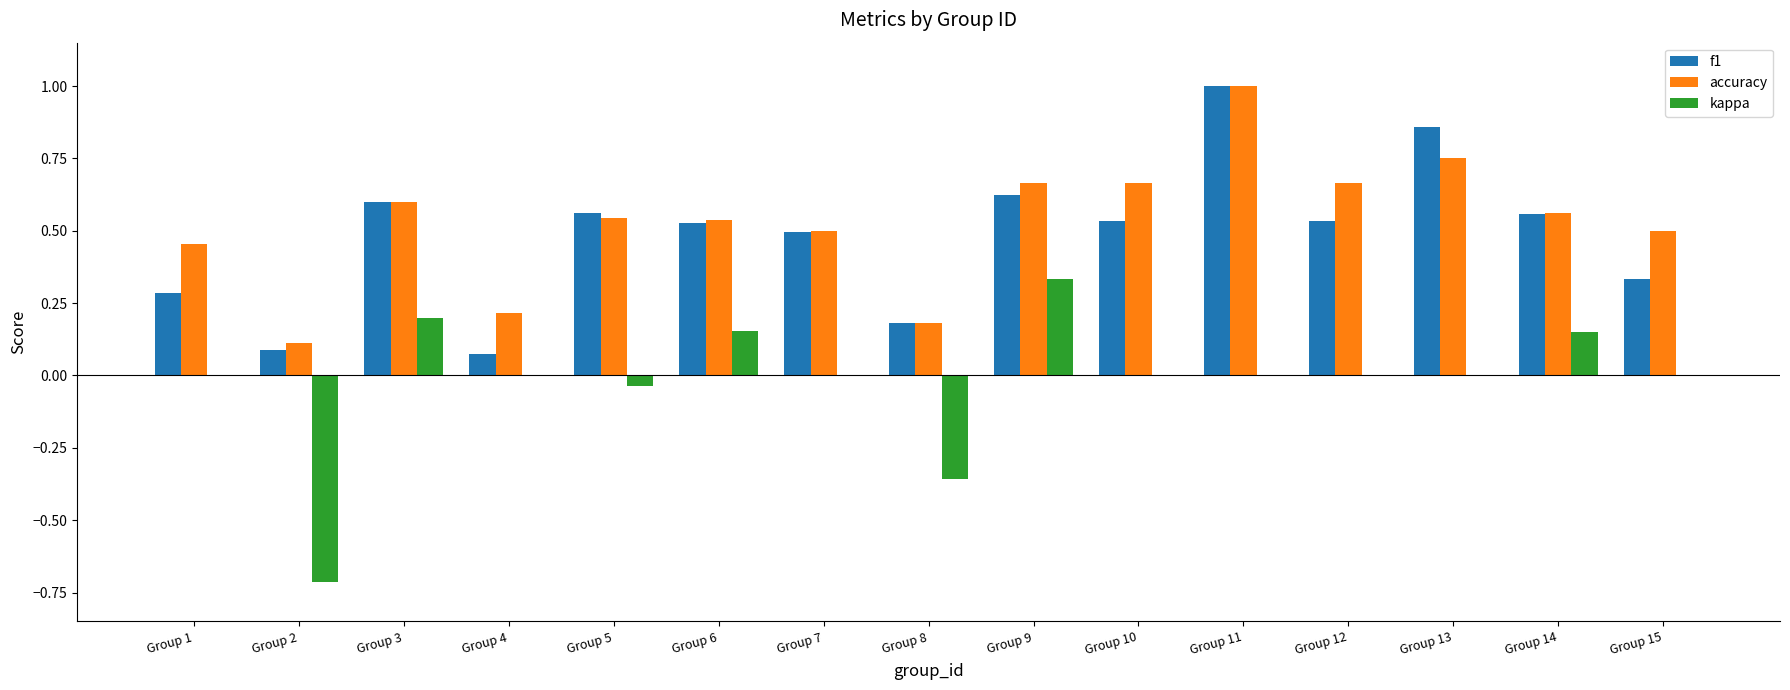

Is the value of f1 at Group 2 greater than the value of kappa at Group 3?

No